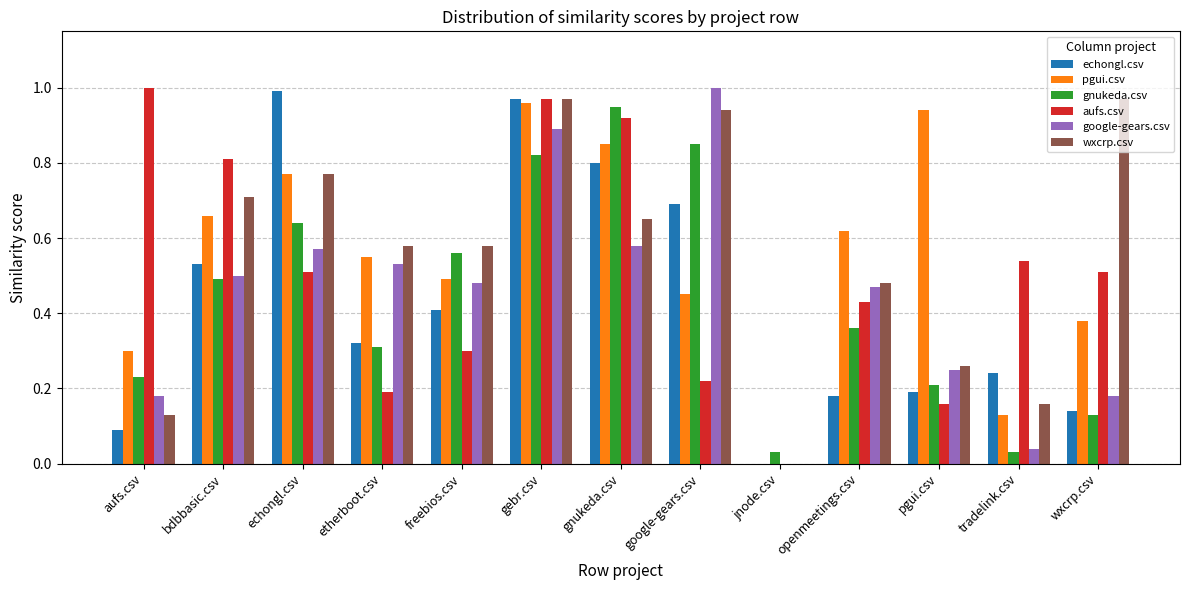

Between bdbbasic.csv and wxcrp.csv, which series saw the biggest shift?

echongl.csv